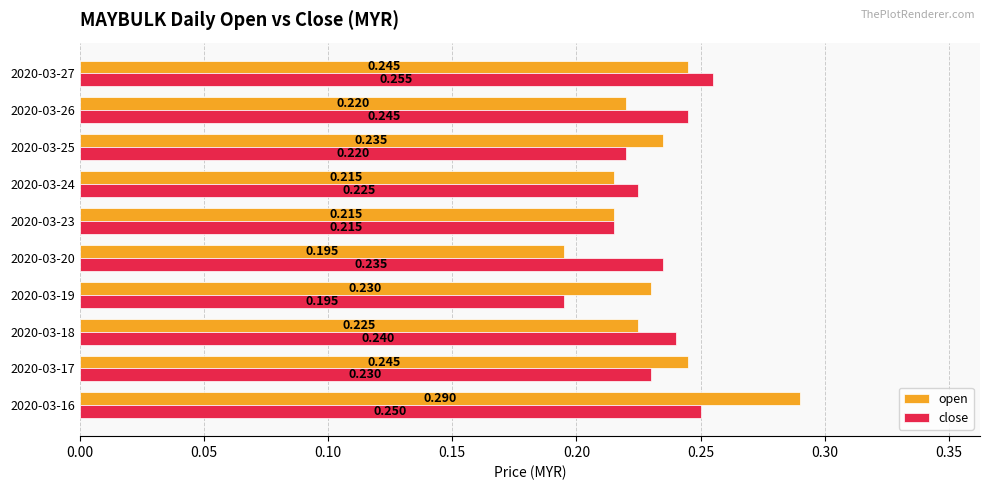

Rank the series by their average value, from lowest to highest.

close, open